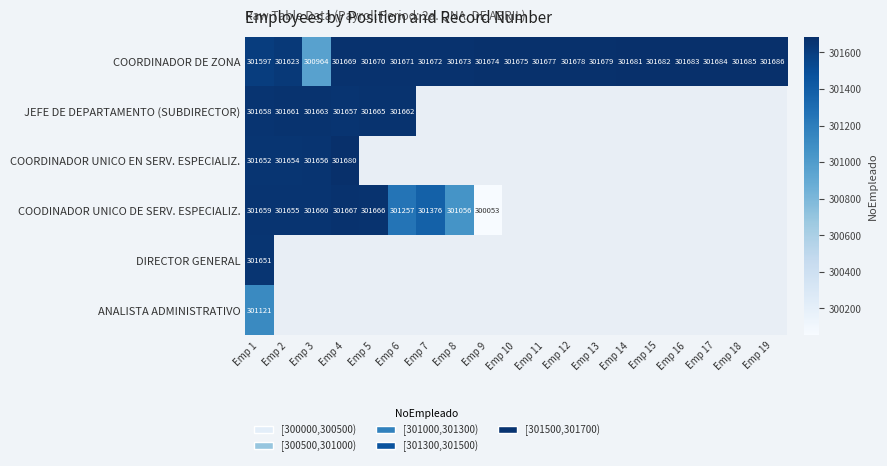

At which category is the sum across all series the highest?

Emp 1